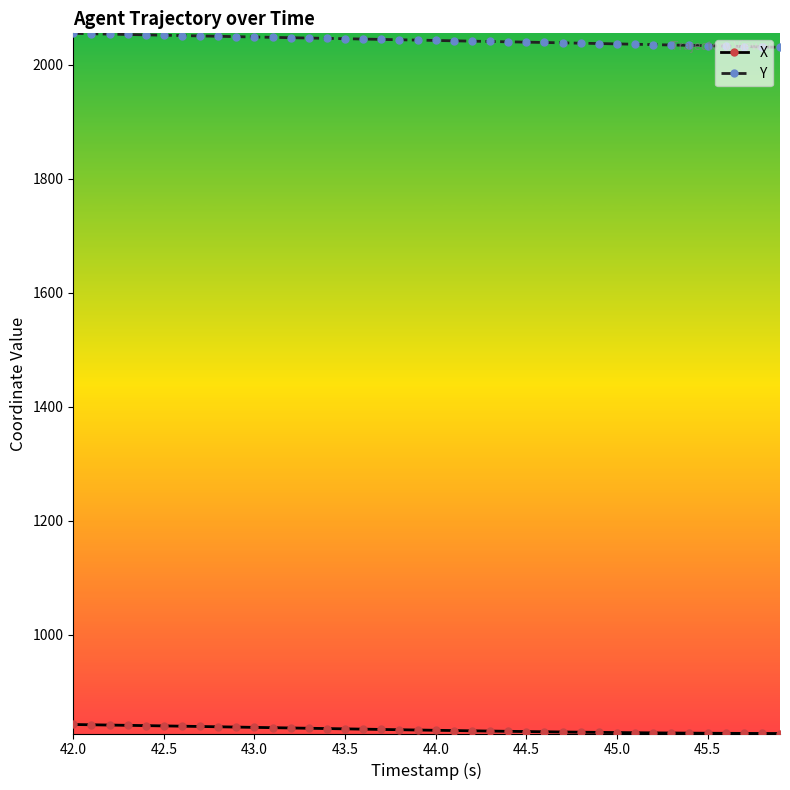

What is the highest value of the Y series?

2055.5